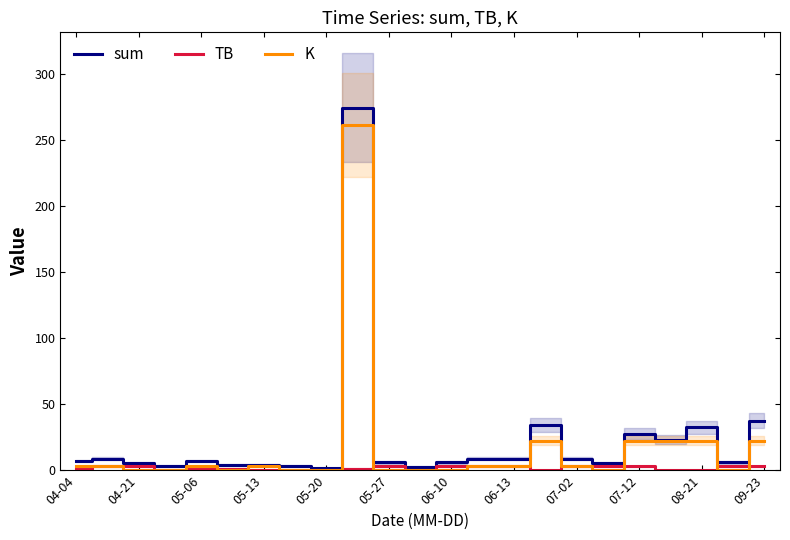

True or false: sum has a value of 6.2 at 05-27.

True